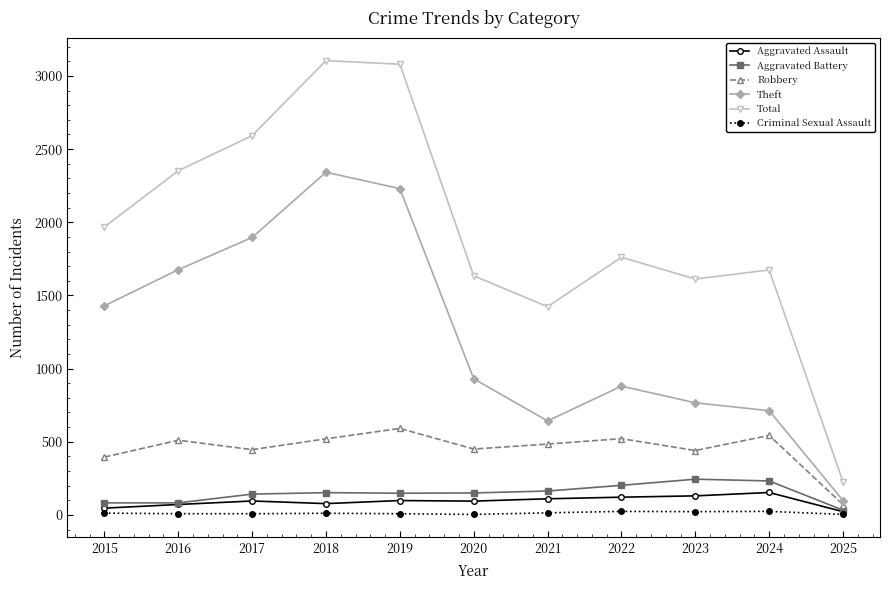

How many lines are shown in the chart?

6